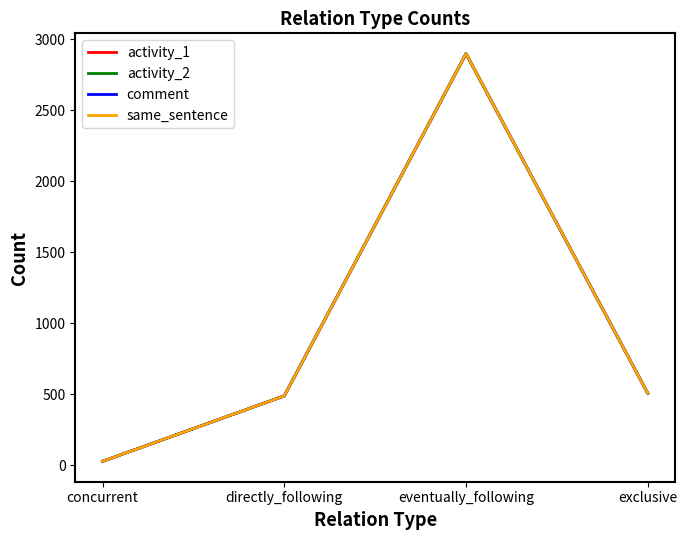

True or false: same_sentence and activity_1 cross at least once.

False